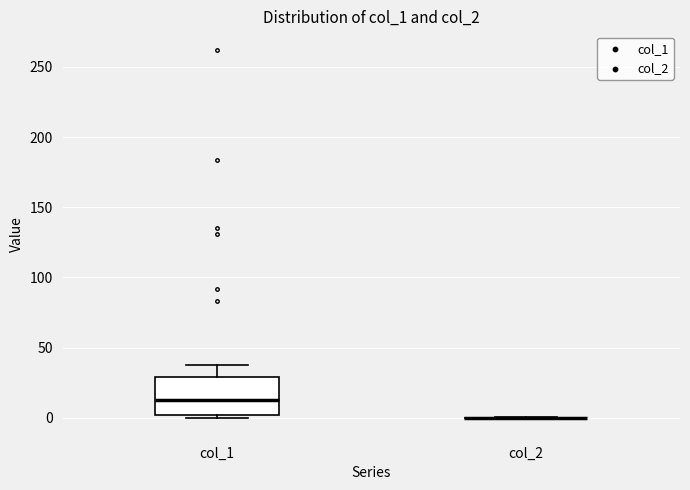

Where does the median line of the box for col_1 sit on the y-axis? The values are not printed on the chart, so give them approximately, as read against the axis.

15